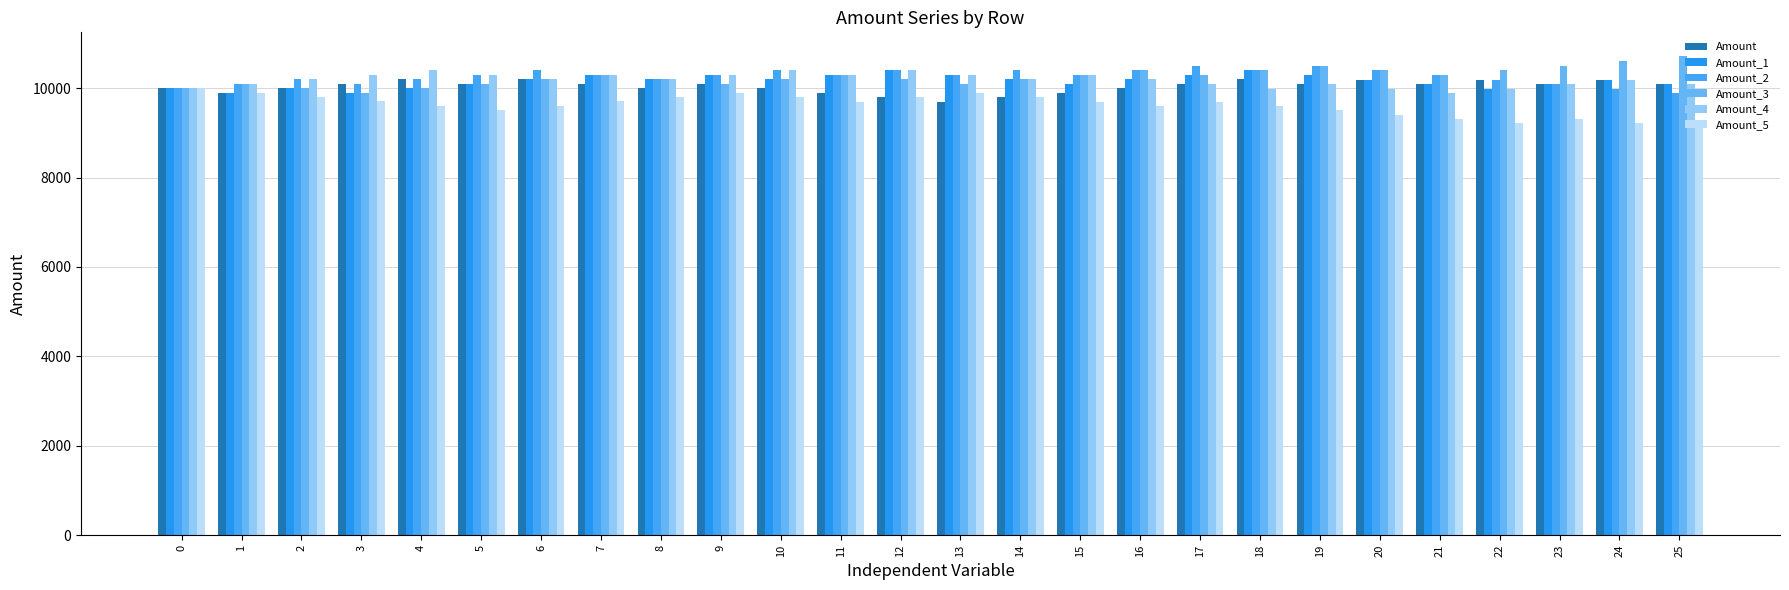

Which has a higher value, 1 or 10?

10